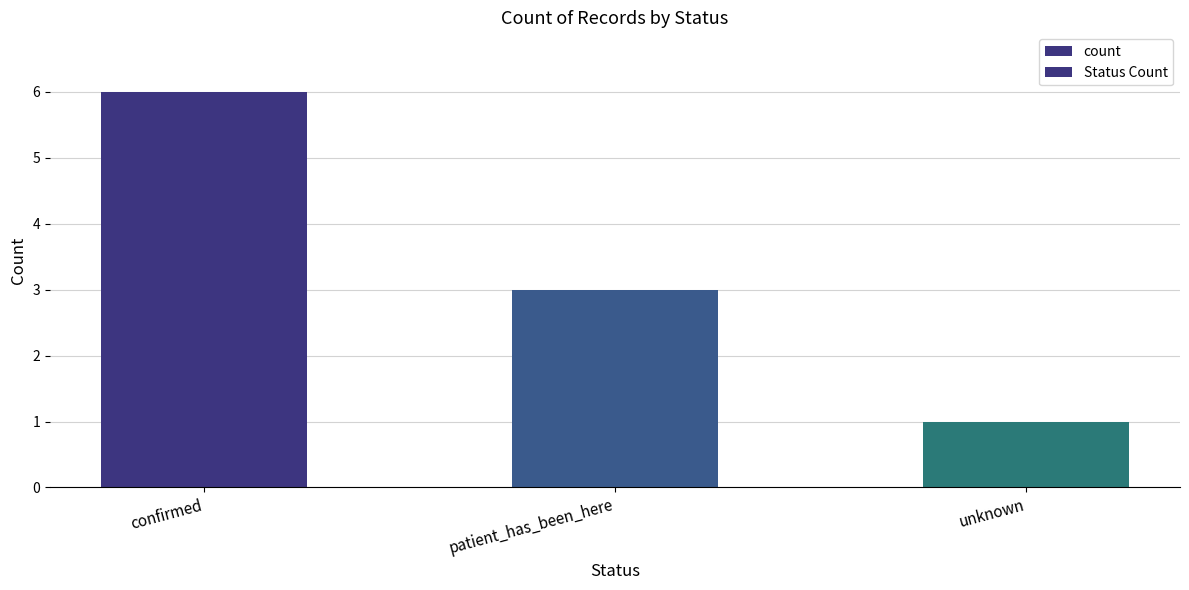

Rank the series at patient_has_been_here from highest to lowest value.

count, Status Count